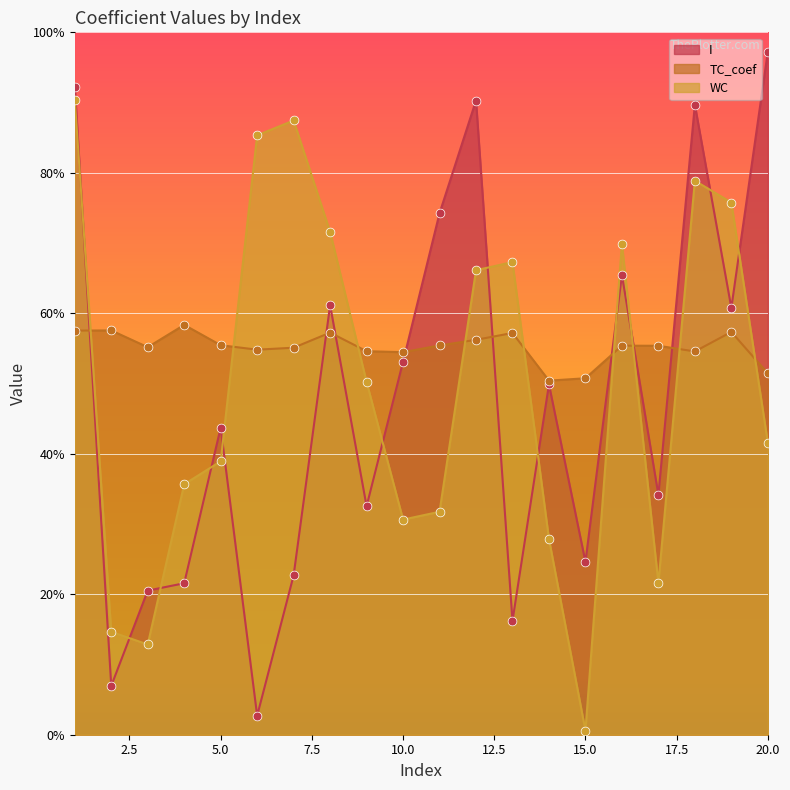

At which category is the sum across all series the highest?

1